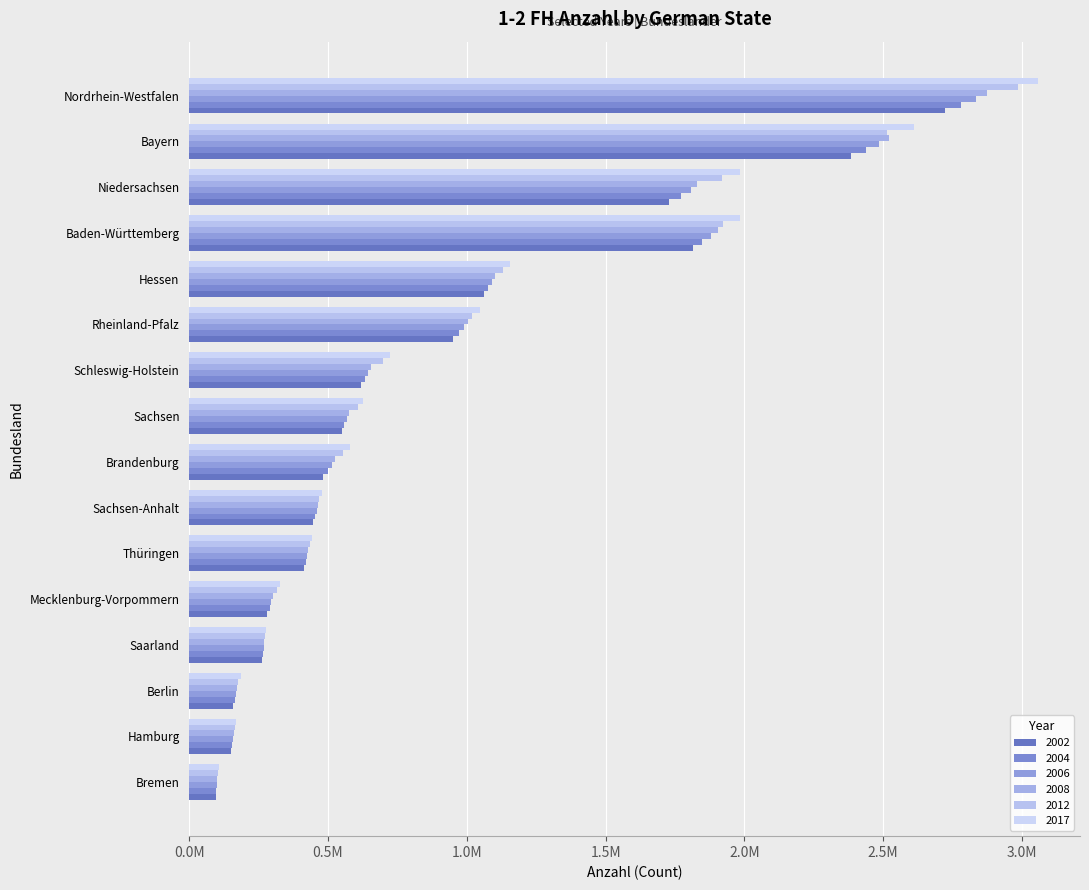

At which label does 2002 reach its minimum?

Bremen